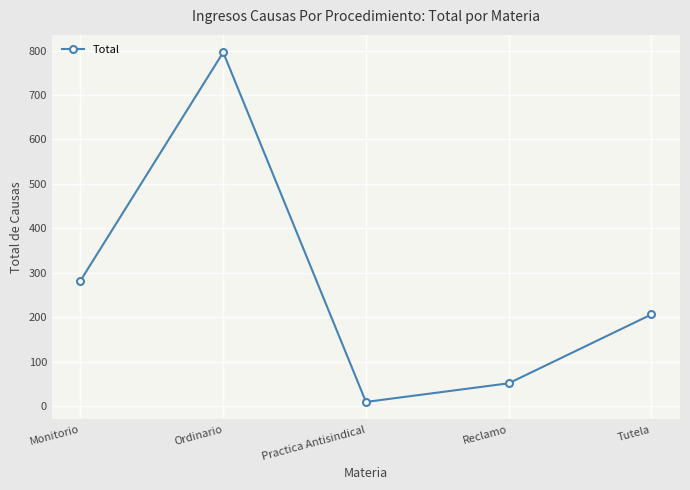

Reading left to right, transcribe all the data shown in this chart.

282	796	9	51	206